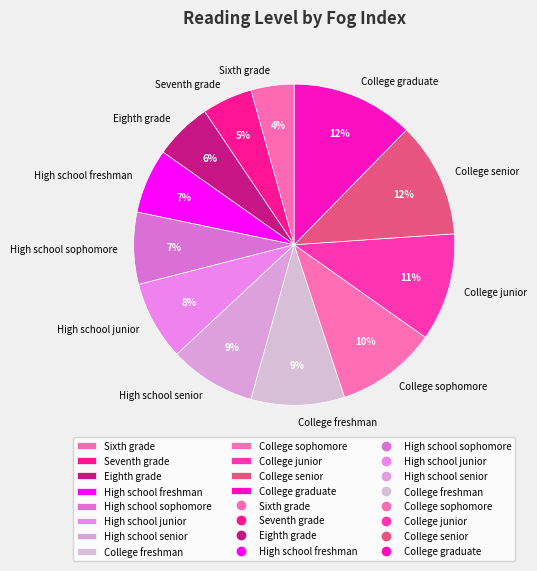

Between College graduate and High school sophomore, which is larger?

College graduate